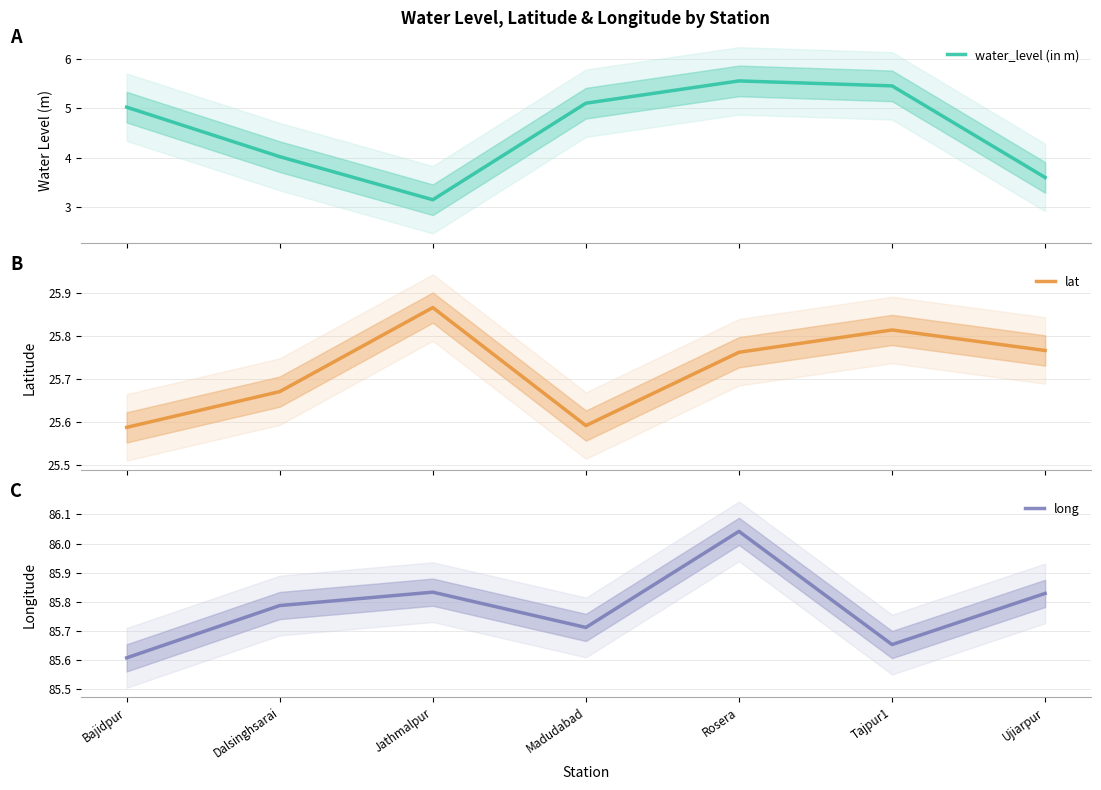

What is the lowest value of the long series?

85.6